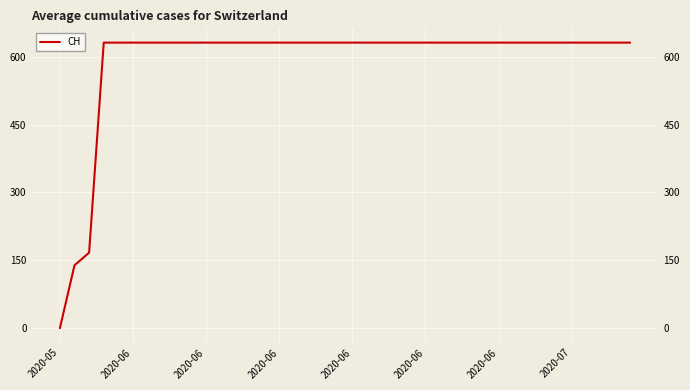

What is the sum of the values at 14 and 34?

1262